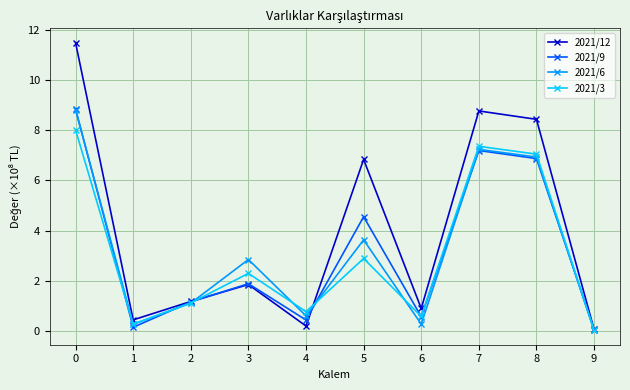

At which label is 2021/6 closest to 4?

5